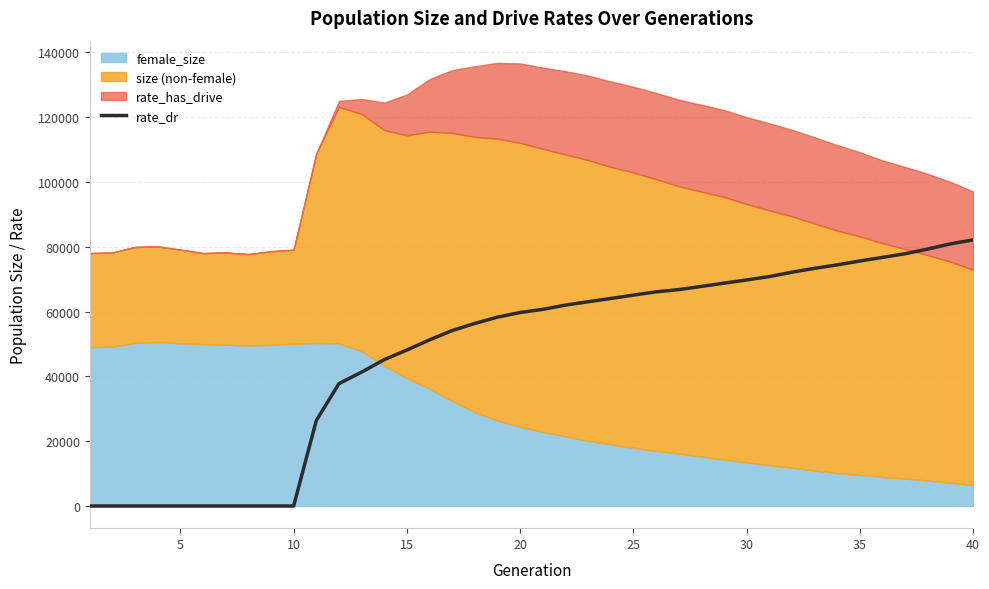

Reading left to right, extract all data points from this chart.

0.0	0.0	0.0	0.0	0.0	0.0	0.0	0.0	0.0	0.0	26363.5	37766.8	41305.8	45156.6	48131.6	51255.0	54137.4	56331.0	58275.8	59700.5	60671.3	61979.2	63024.4	64022.6	65064.7	66073.8	66757.6	67747.9	68749.2	69737.2	70790.1	72128.4	73326.0	74397.0	75587.2	76706.9	77830.4	79273.3	80877.8	82087.7